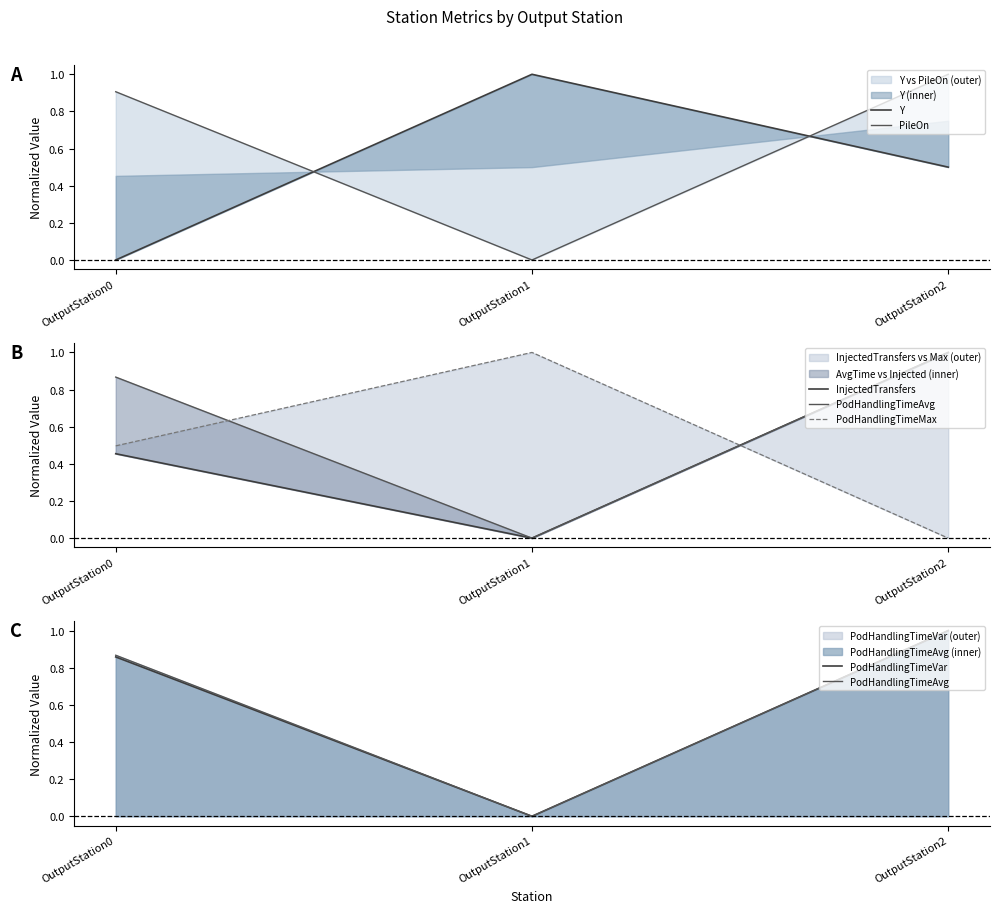

What is the value of the Y point at the 2nd from the left?

1.0